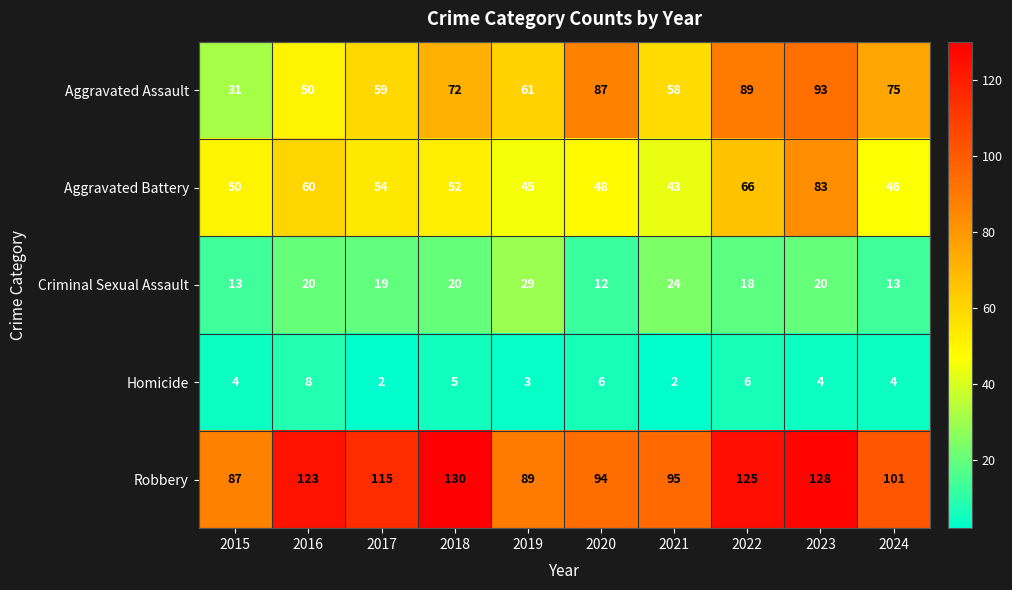

At which category is the sum across all series the highest?

2023